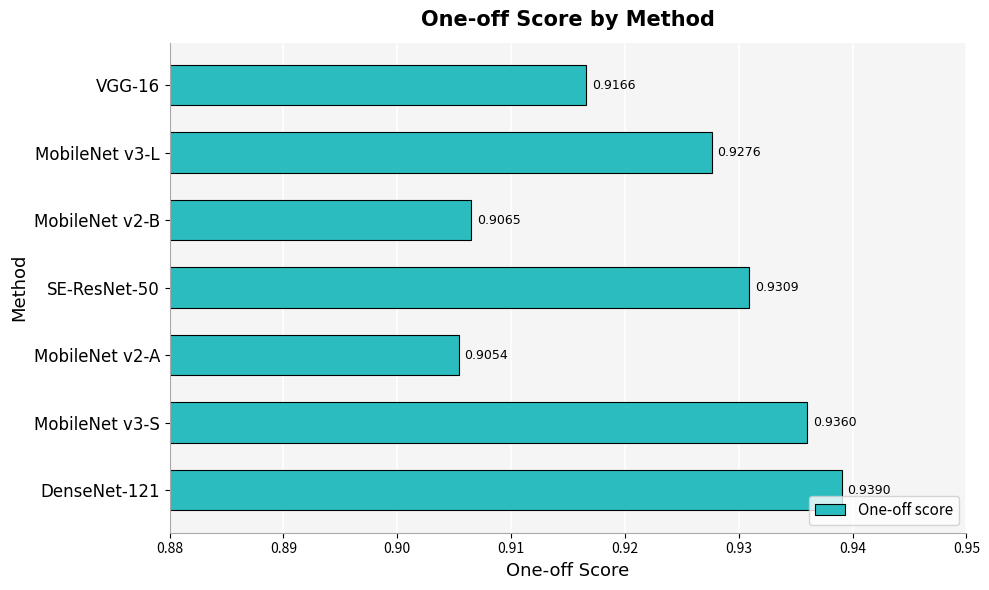

Between DenseNet-121 and VGG-16, which is larger?

DenseNet-121